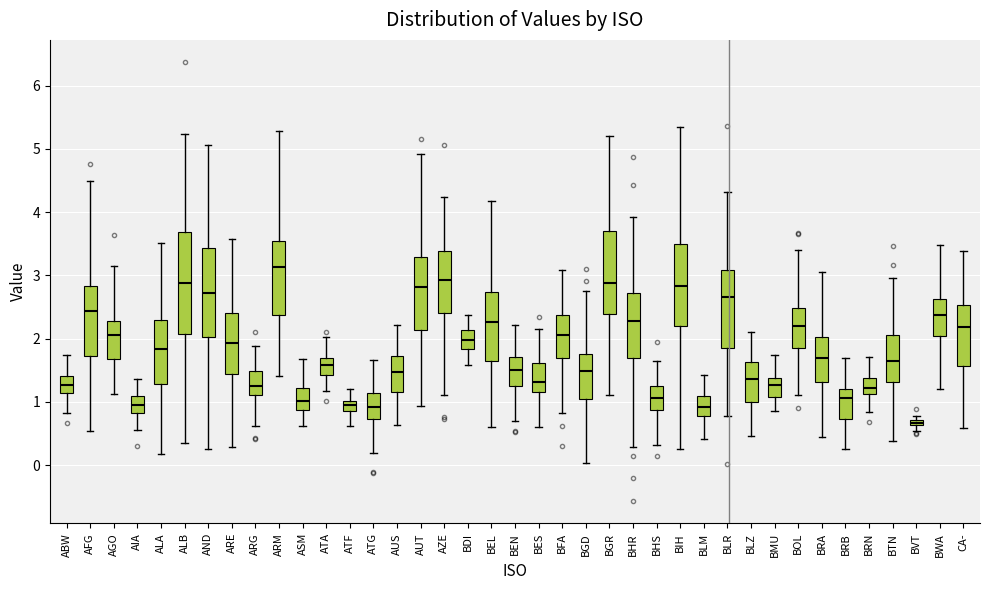

Which box has the highest median line?

ARM